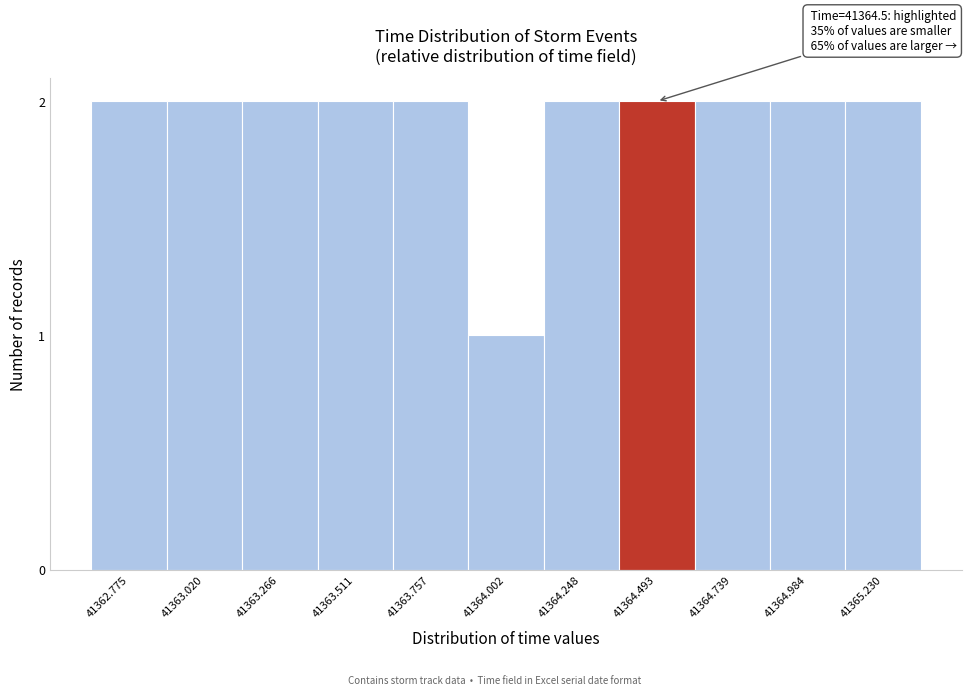

Reading right to left, list all the values displayed in this chart.

41365.230=2	41364.984=2	41364.739=2	41364.493=2	41364.248=2	41364.002=1	41363.757=2	41363.511=2	41363.266=2	41363.020=2	41362.775=2